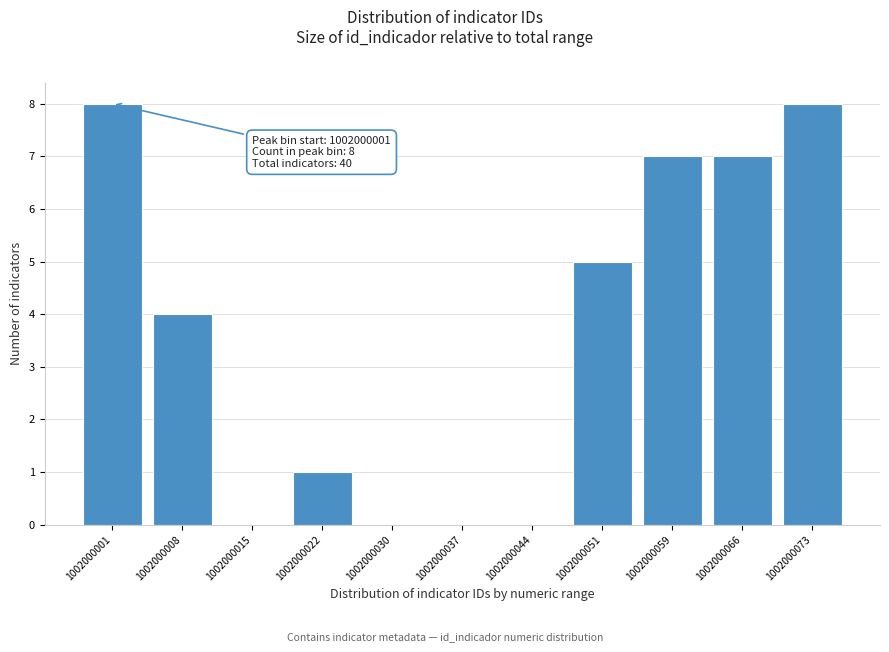

Reading left to right, list all the values displayed in this chart.

1002000001=8	1002000008=4	1002000015=0	1002000022=1	1002000030=0	1002000037=0	1002000044=0	1002000051=5	1002000059=7	1002000066=7	1002000073=8